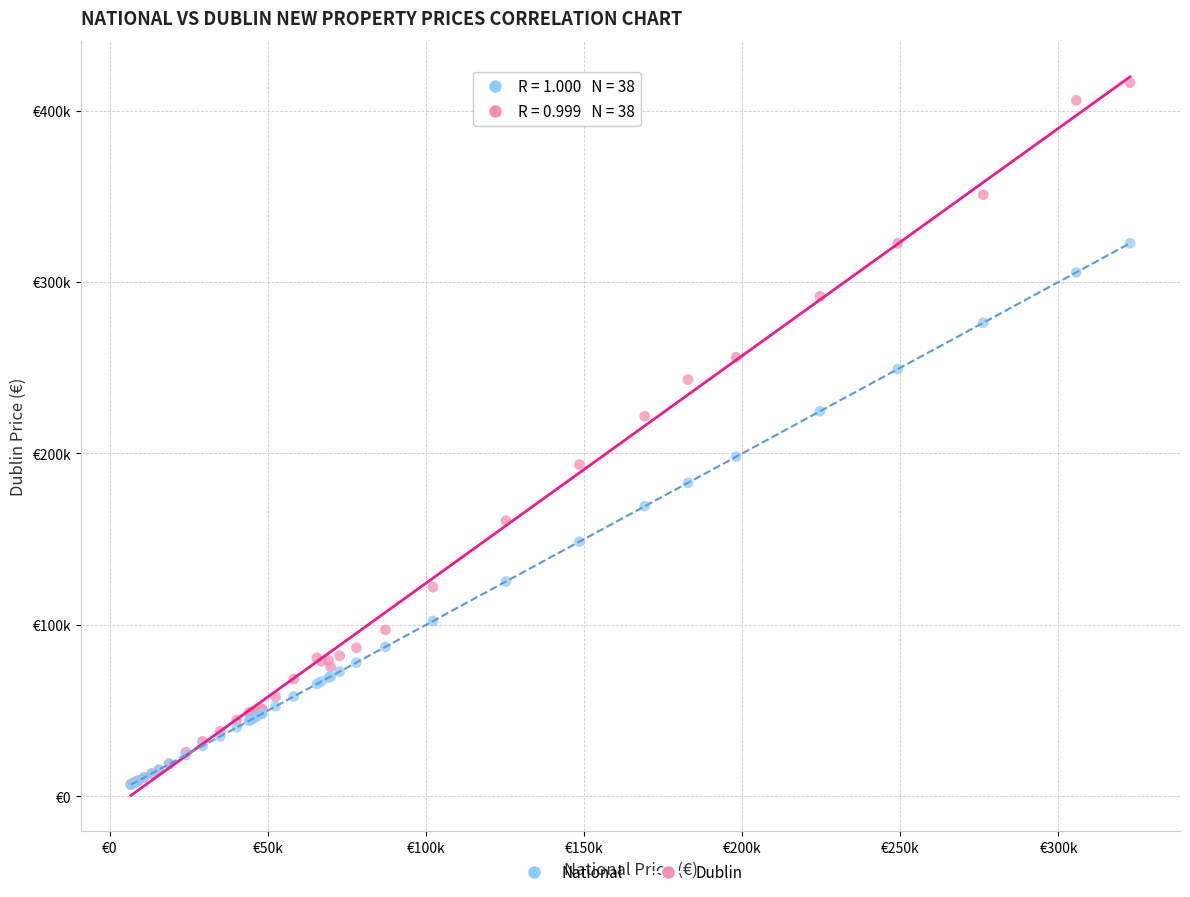

What are all the series names shown in the legend?

National, Dublin